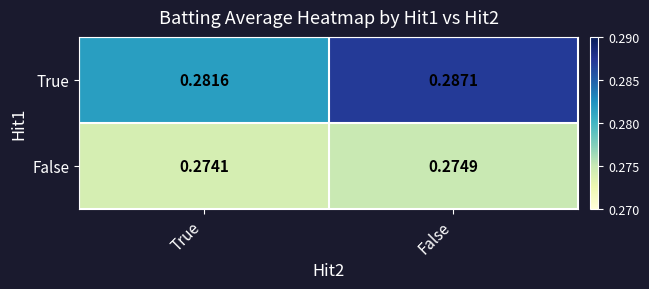

At False, list the series in order from largest to smallest.

True, False